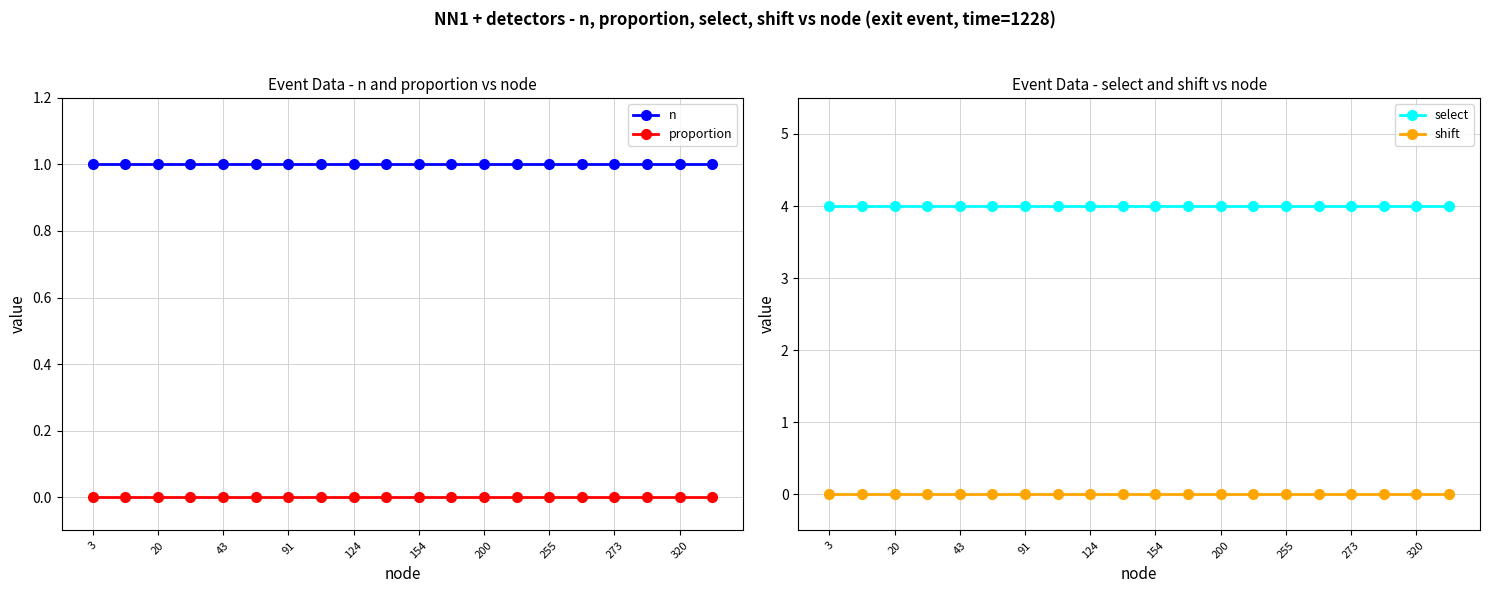

True or false: select has a value of 4 at 255.

True